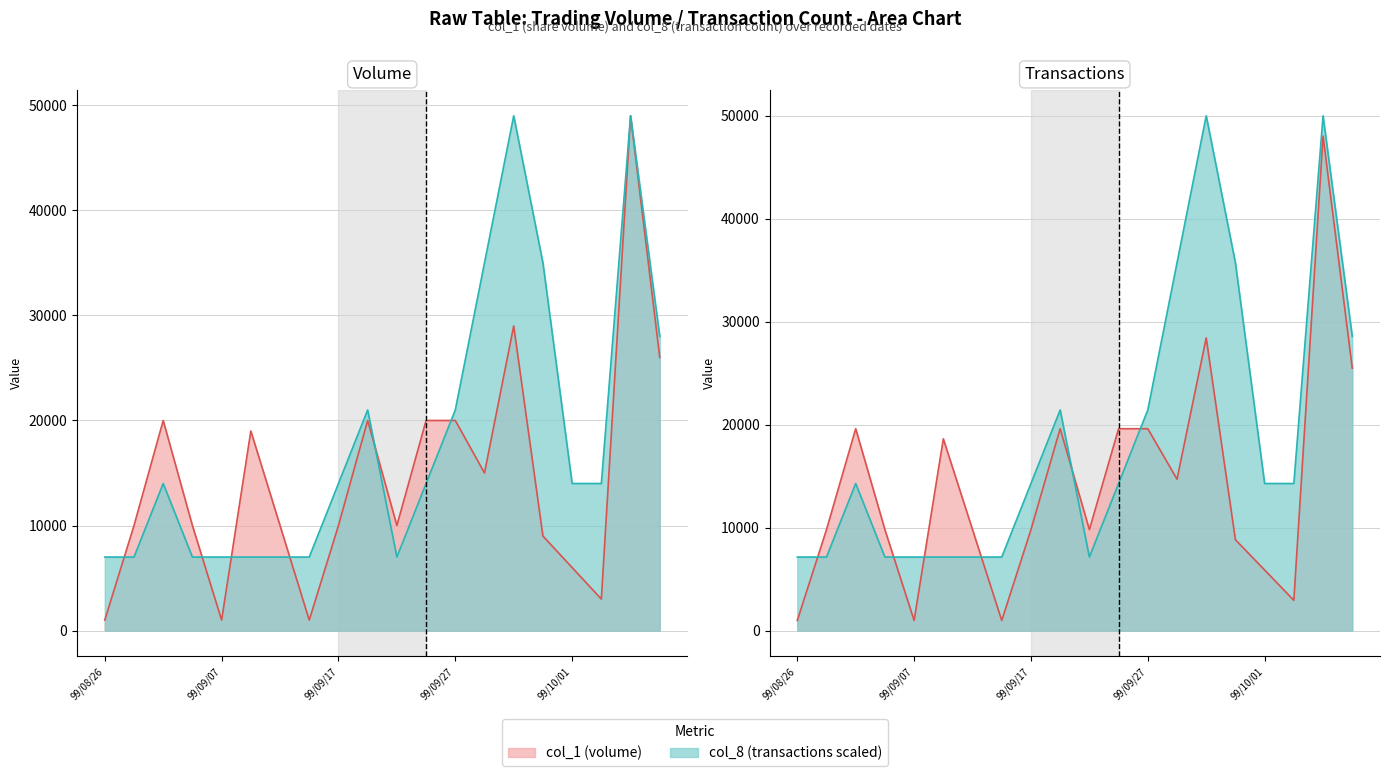

Rank the series at 18 from lowest to highest value.

col_1, col_8